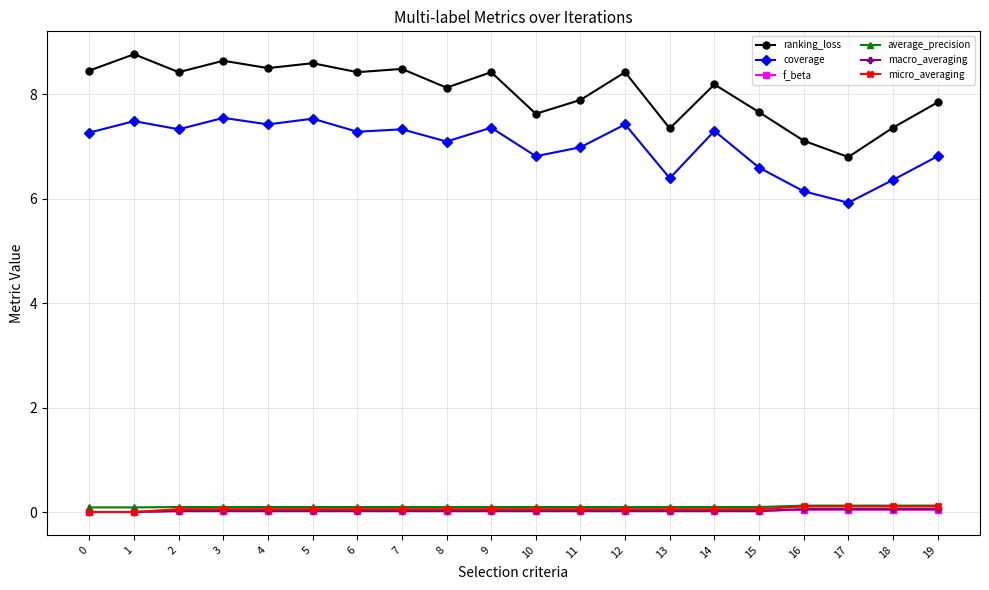

What is the difference between the highest and lowest values at 18?

7.3